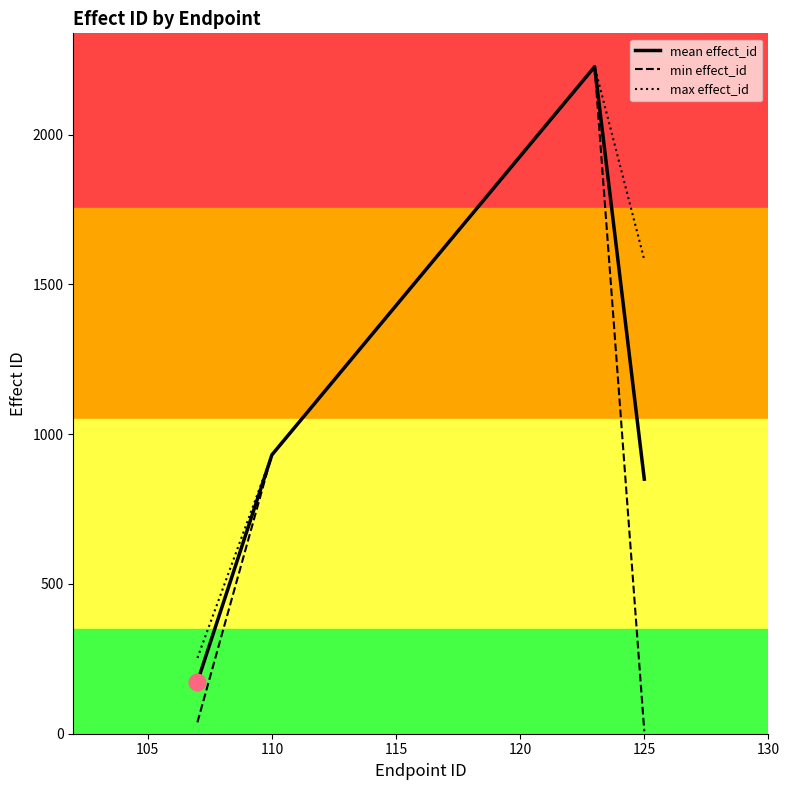

What is the greatest value displayed?

2227.0